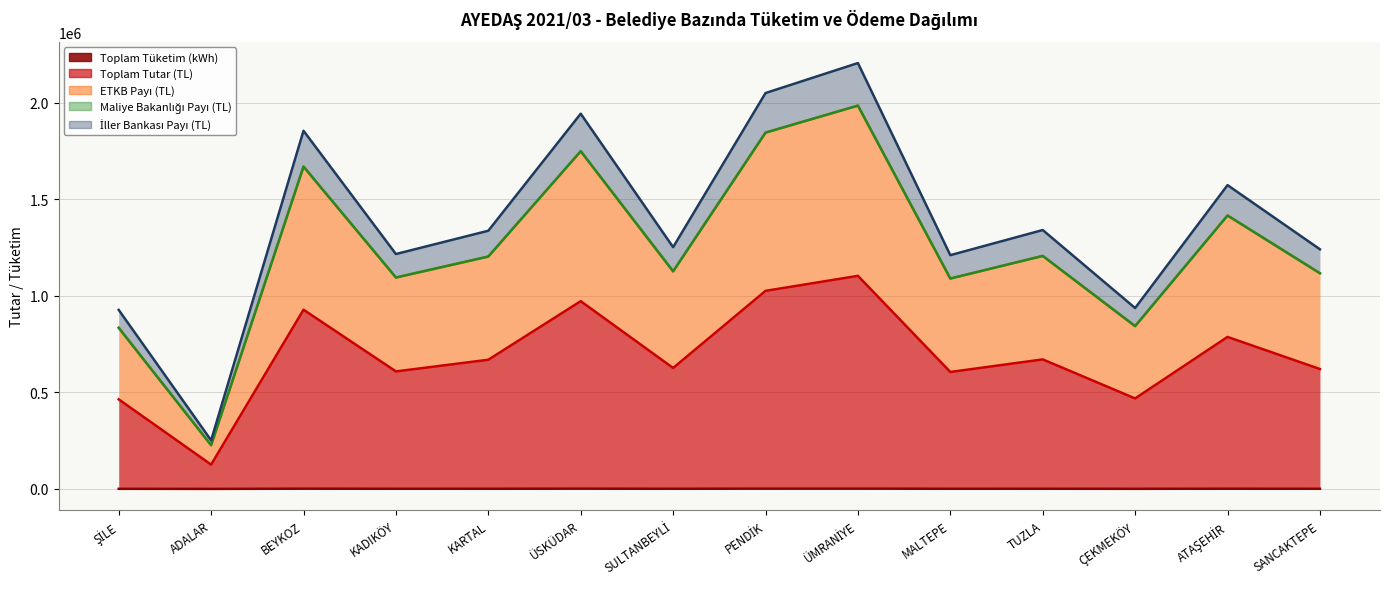

How many lines are shown in the chart?

4